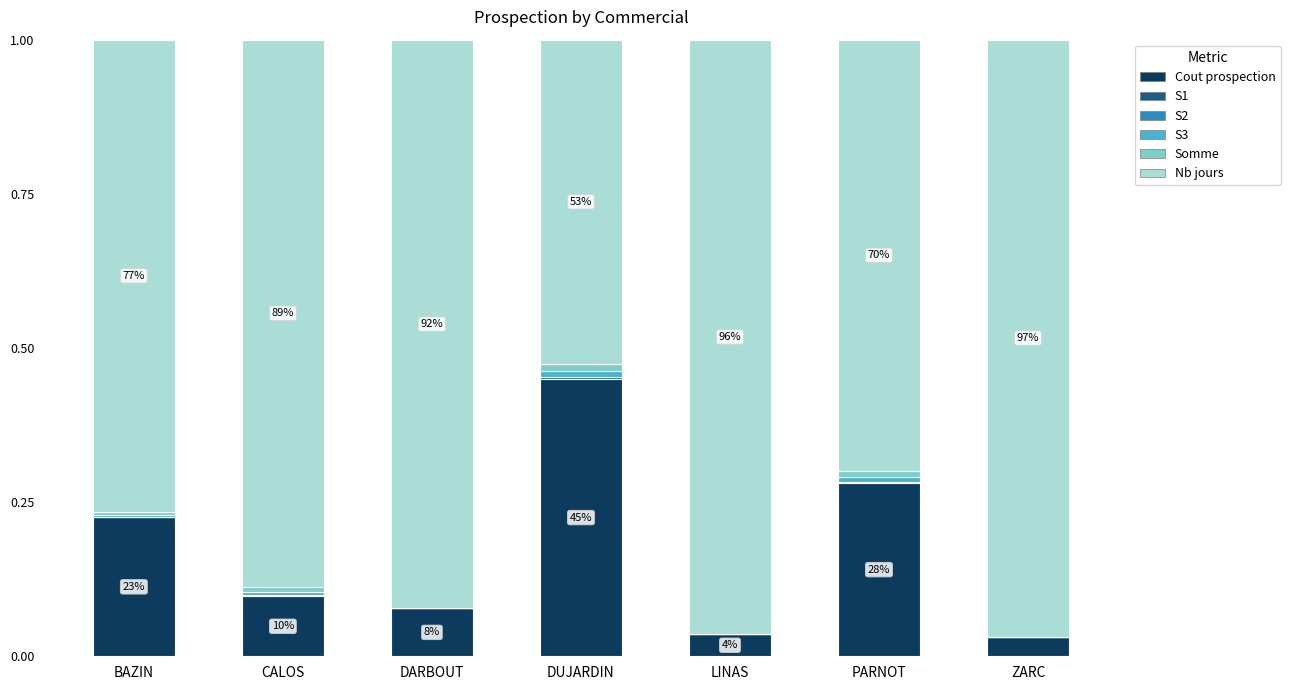

At which label does Cout prospection reach its peak?

DUJARDIN